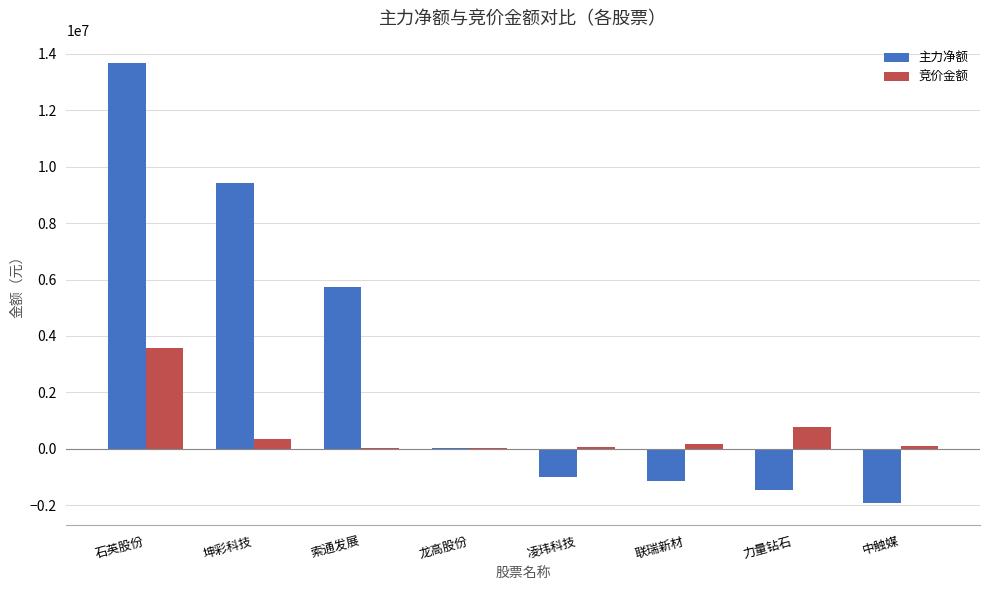

What is the total value across all series at 石英股份?

17246229